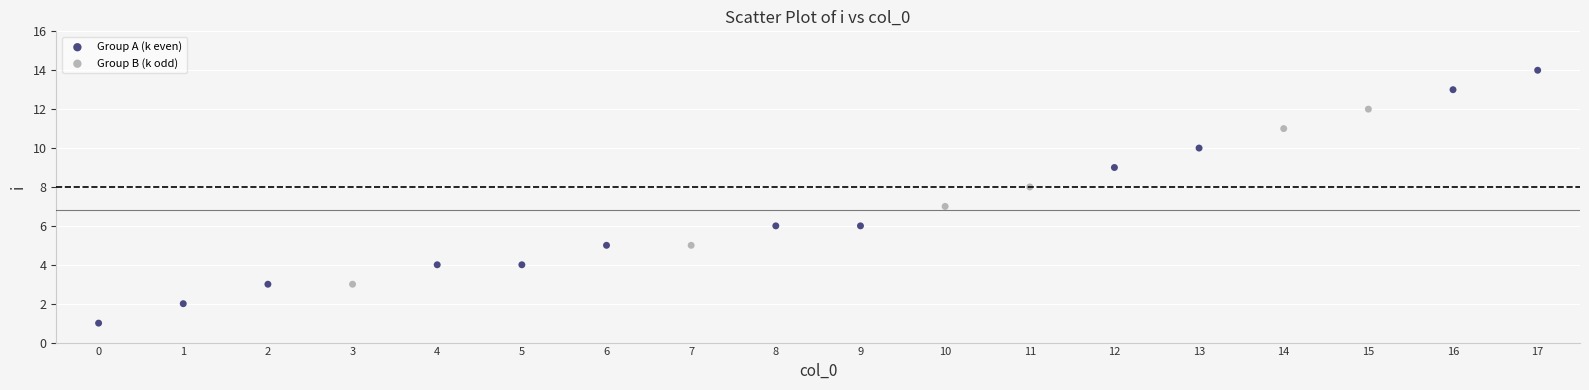

Which series contains the highest Y value?

Group A (k even)